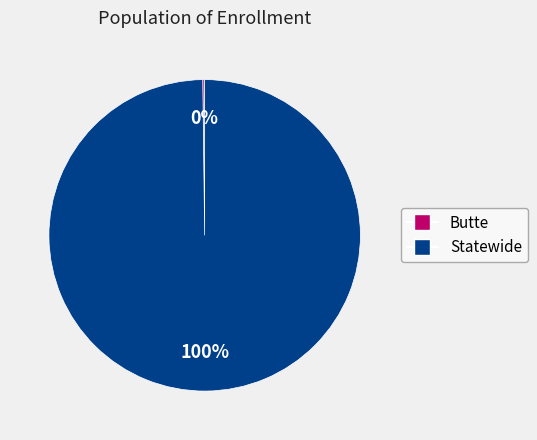

To the nearest percent, what percentage of the pie is Statewide?

100%